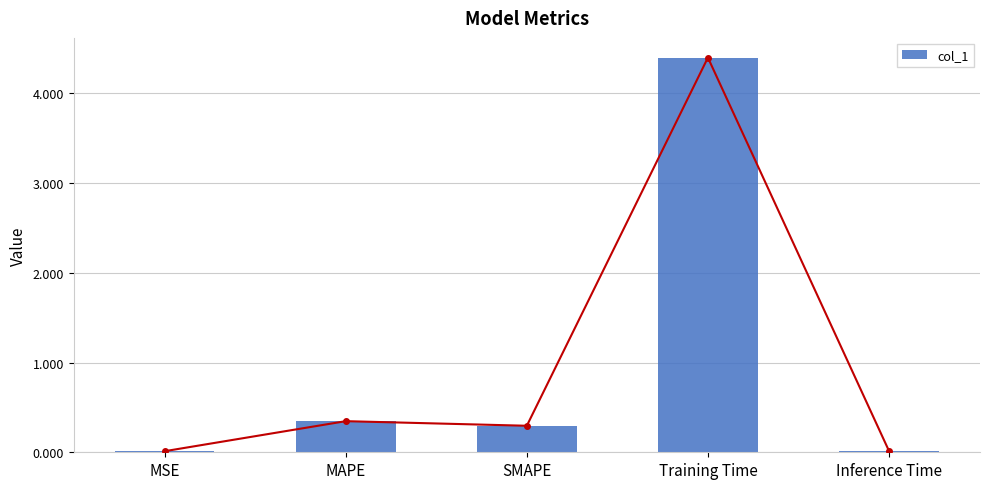

What is the sum of all values?

5.1